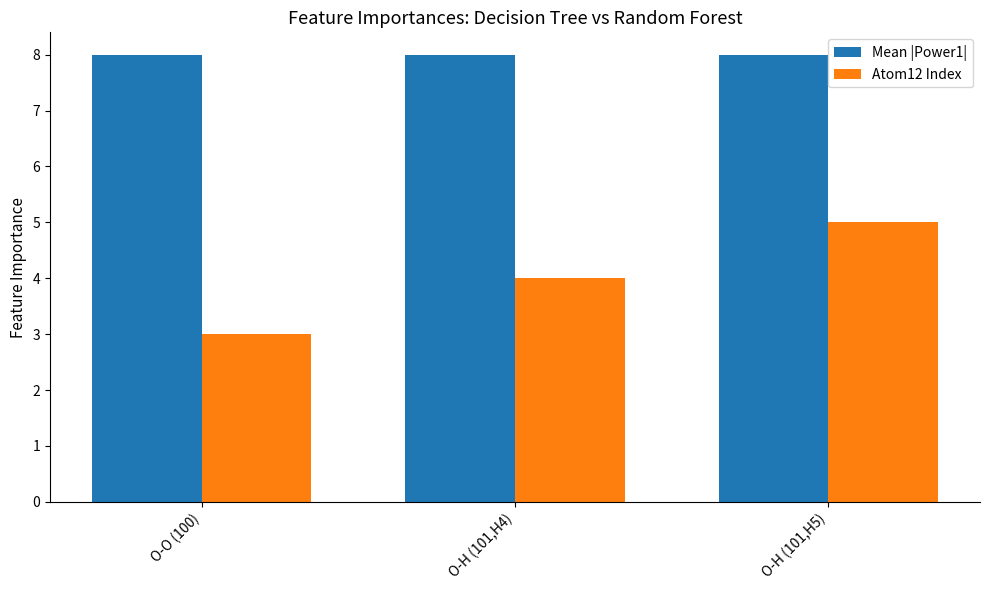

What is the lowest value of the Mean |Power1| series?

8